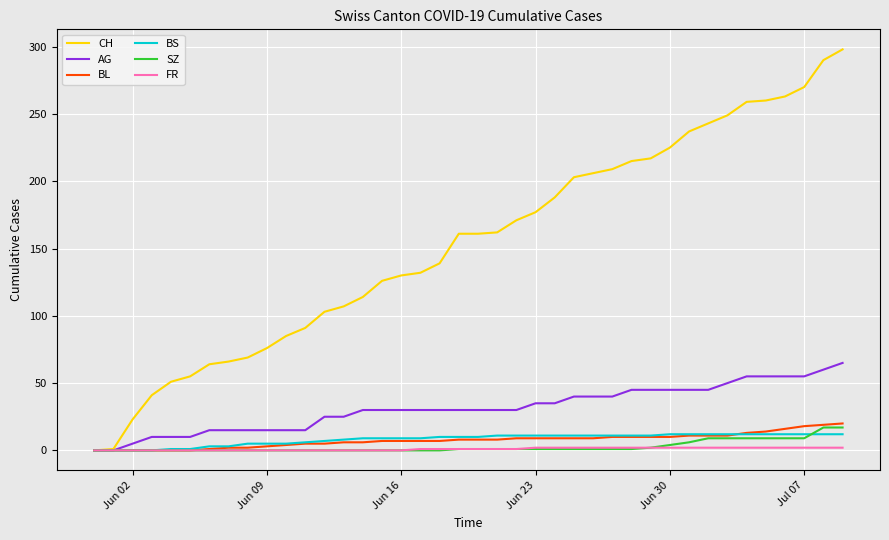

Which series has the largest range (max minus min)?

CH